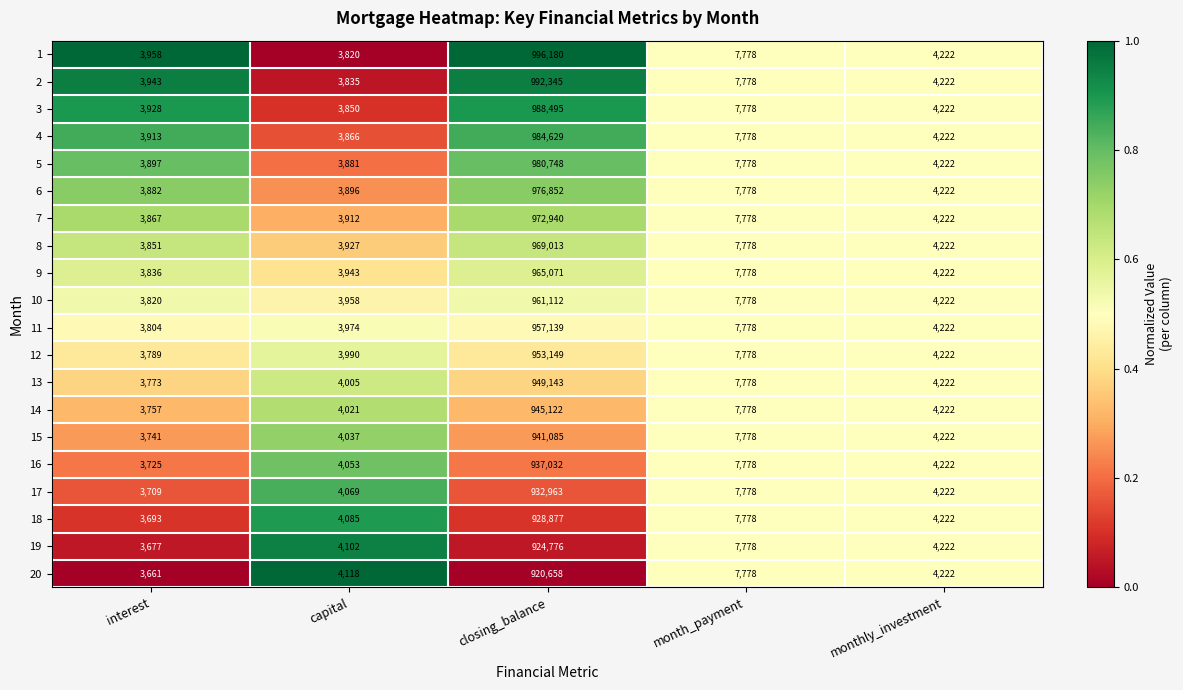

The 5 series shows 7778 at month_payment. True or false?

True